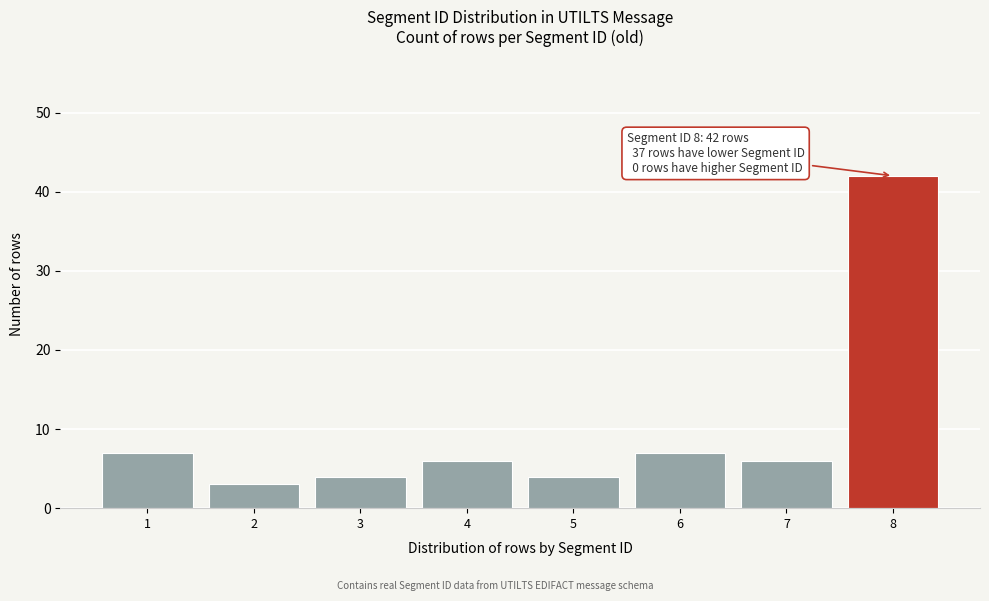

Reading left to right, transcribe all the data shown in this chart.

1=7	2=3	3=4	4=6	5=4	6=7	7=6	8=42